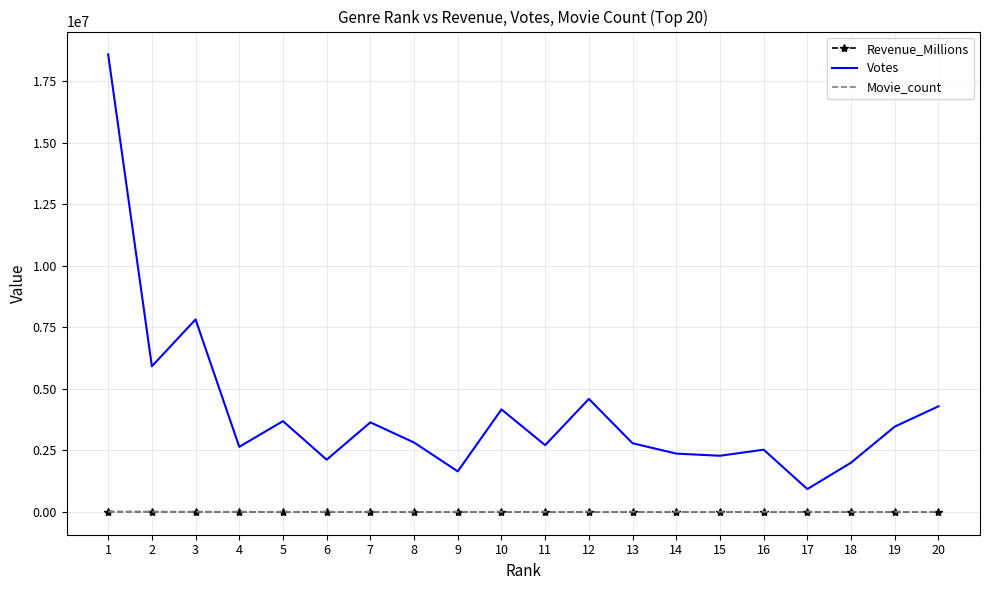

How many series are shown in this chart?

3